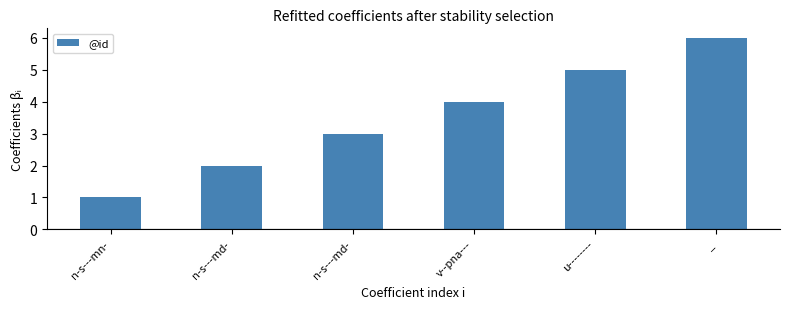

What is the minimum value shown in the chart?

1